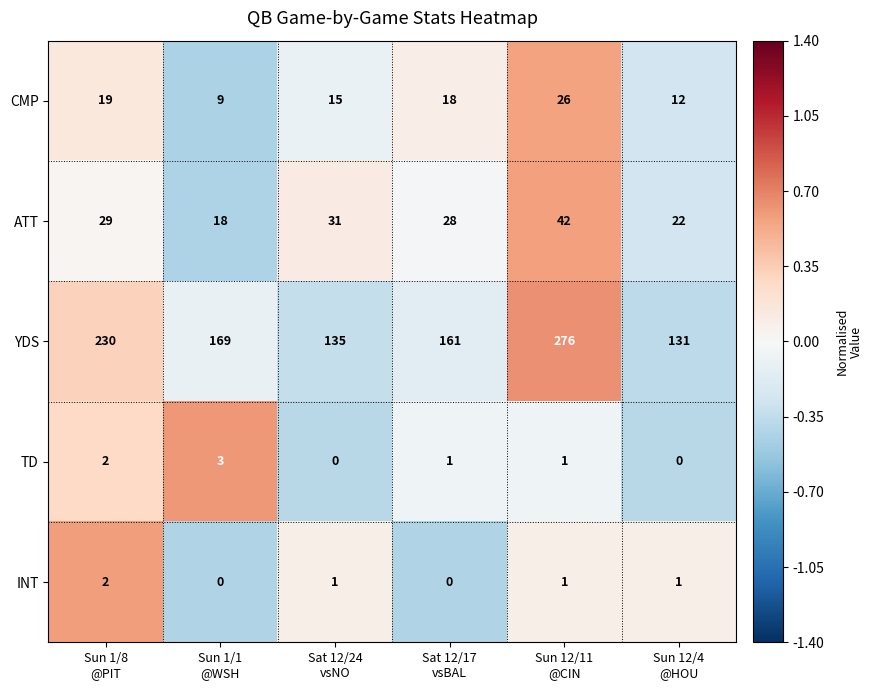

Reading right to left, what are all the values shown in this chart?

CMP: 12	26	18	15	9	19
ATT: 22	42	28	31	18	29
YDS: 131	276	161	135	169	230
TD: 0	1	1	0	3	2
INT: 1	1	0	1	0	2